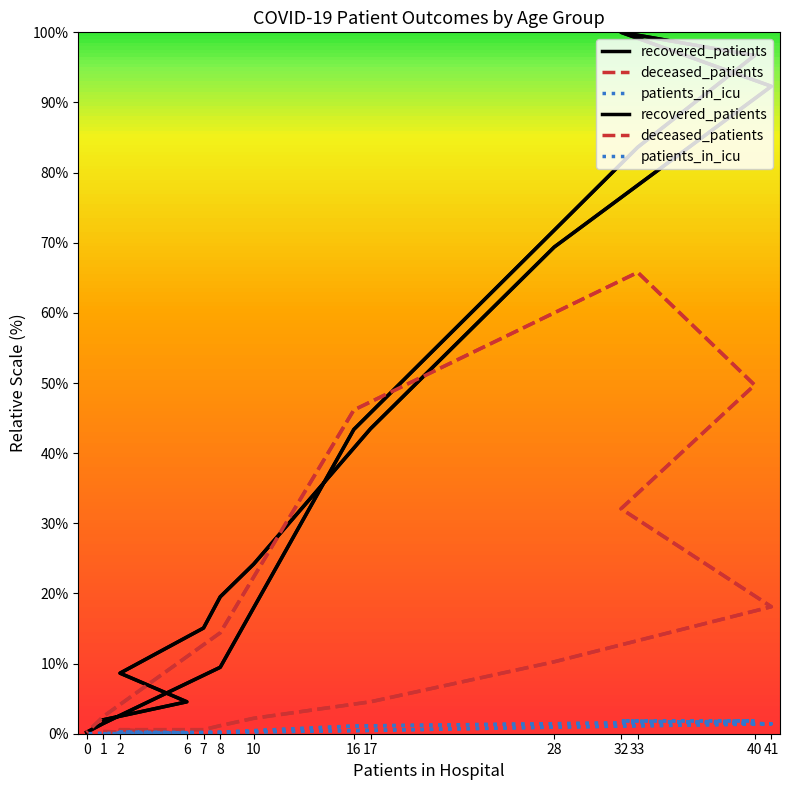

How many values in the patients_in_icu series exceed 0?

14